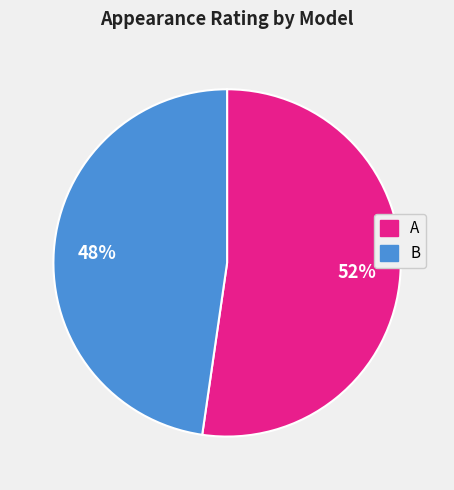

The A slice represents 52% of the pie. True or false?

True